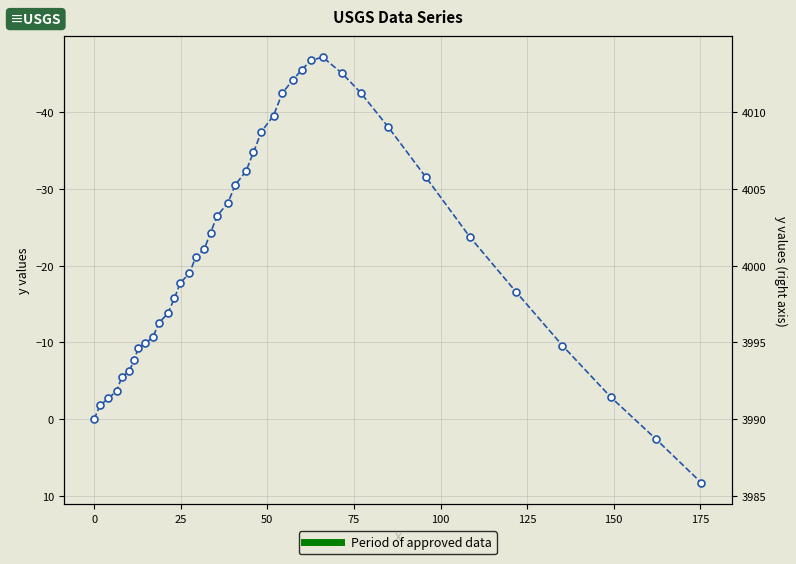

Is this an area chart (filled region under the line)?

No